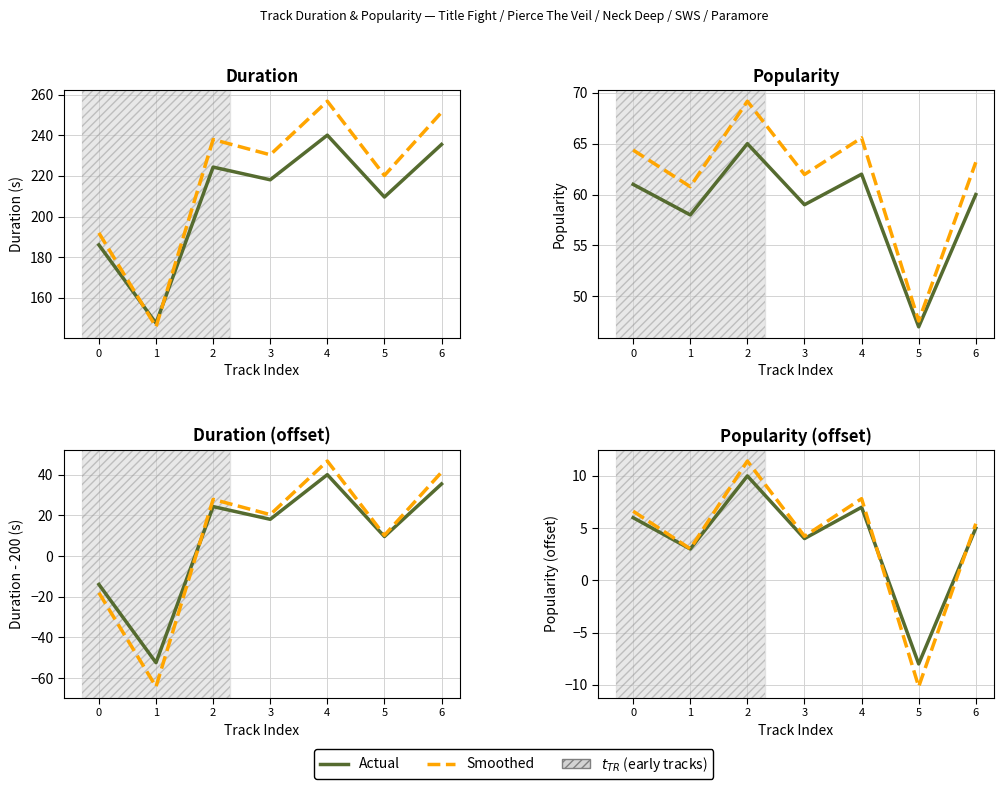

Rank the series by their maximum value, from highest to lowest.

Smoothed, Actual